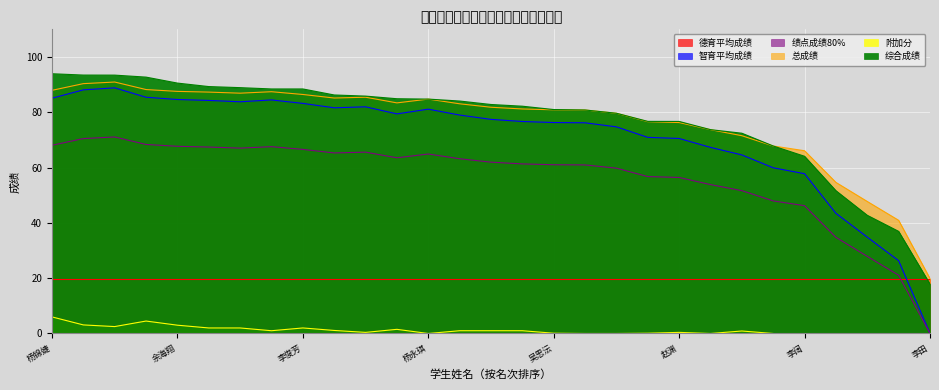

Which series has the largest total across all categories?

综合成绩